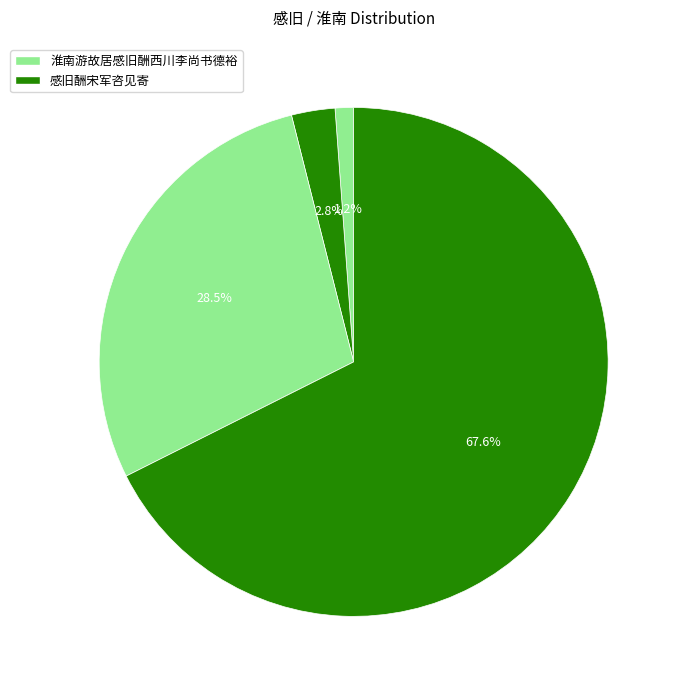

How many slices are in this pie chart?

4